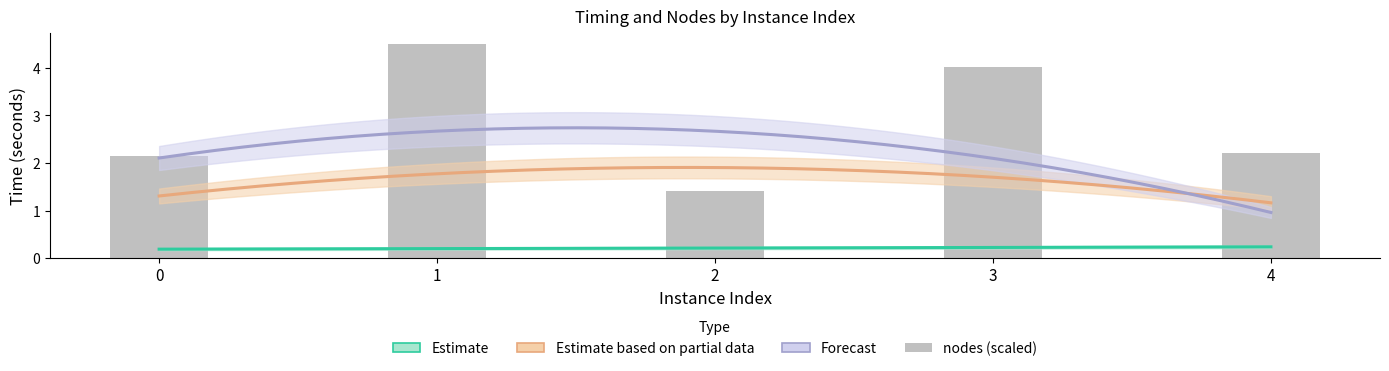

The value at 2 is 2.5. True or false?

False